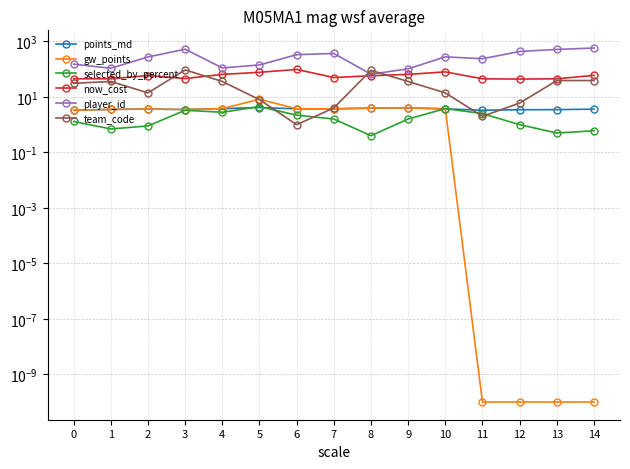

What are all the series names shown in the legend?

points_md, gw_points, selected_by_percent, now_cost, player_id, team_code